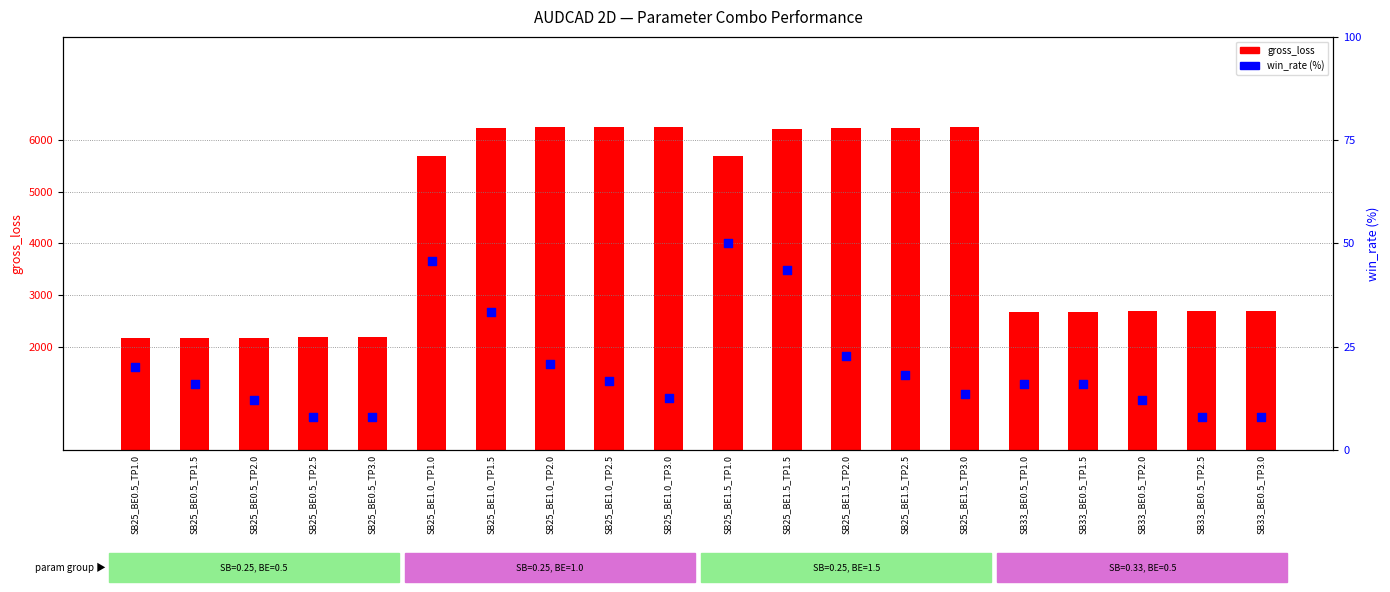

Which series contains the highest Y value?

gross_loss